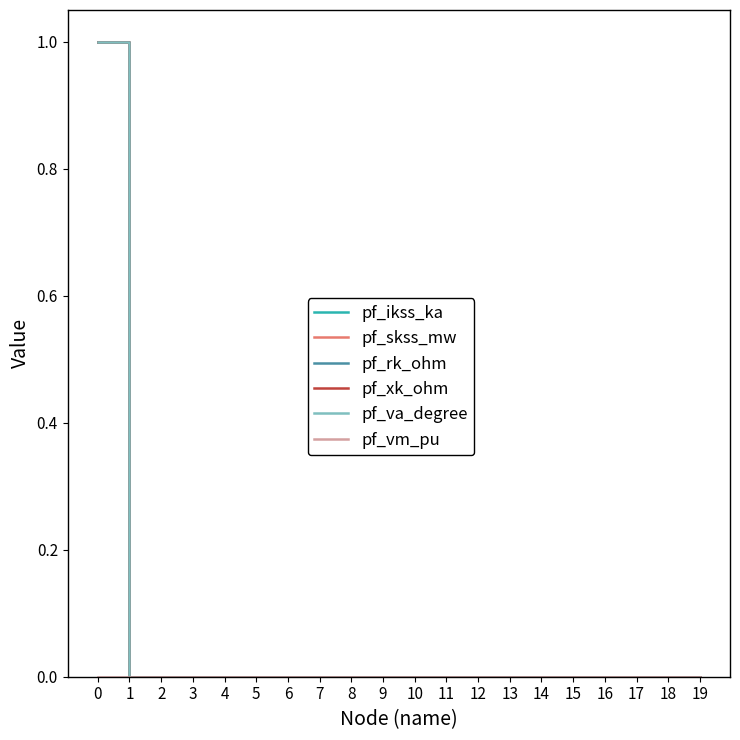

How many lines are shown in the chart?

6